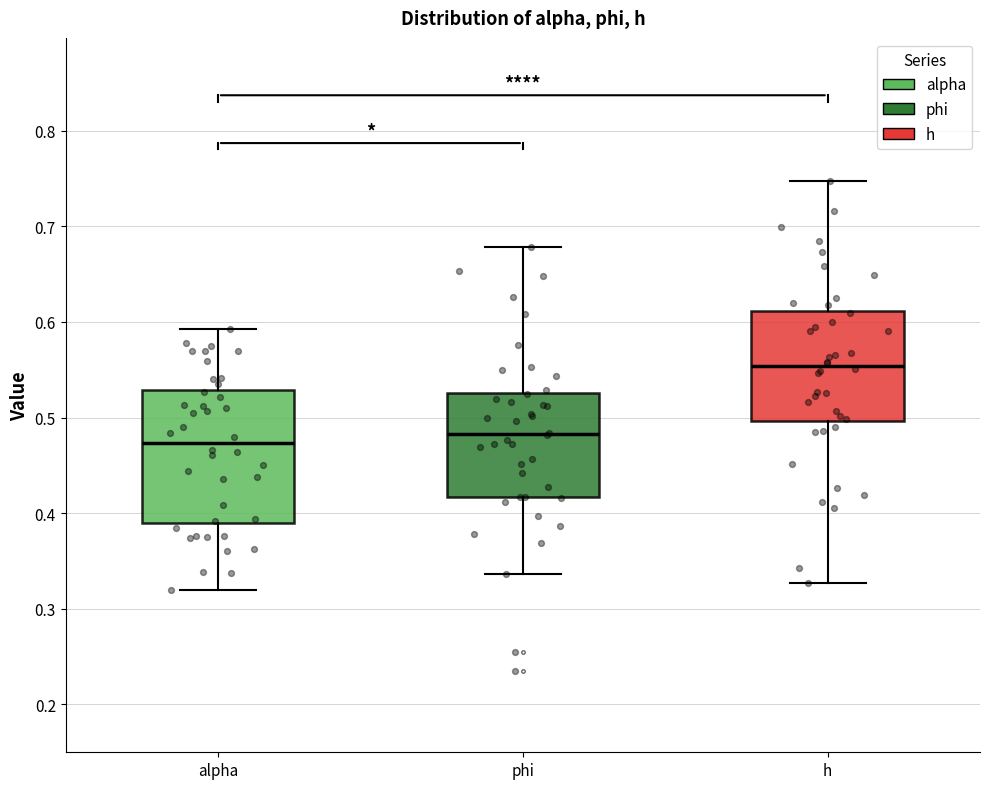

Which box is the tallest, from its lower edge to its upper edge?

alpha